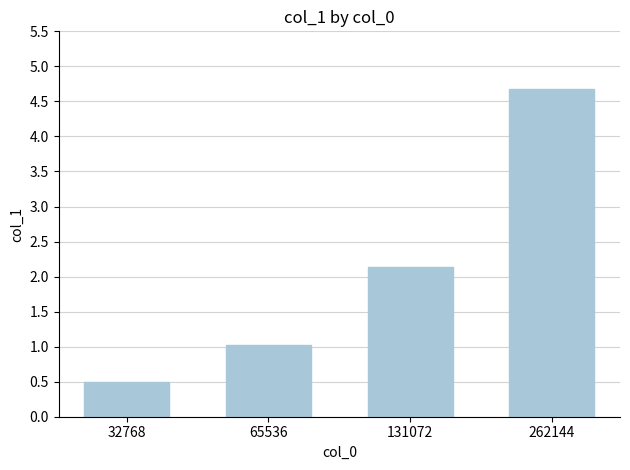

Which label corresponds to the smallest value in the chart?

32768